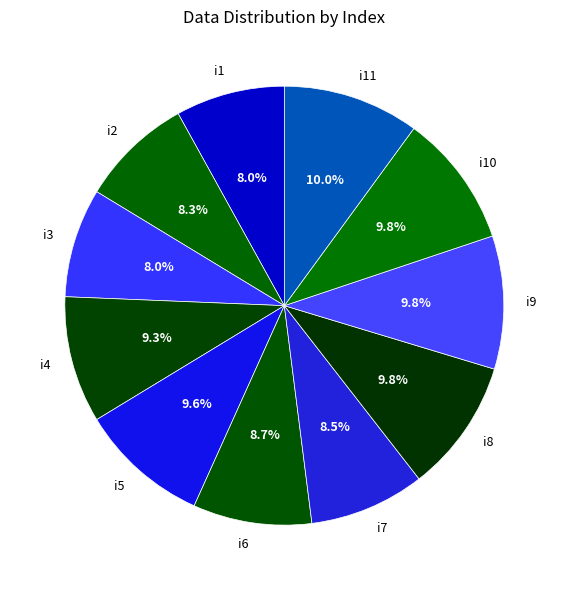

To the nearest percent, what is the combined percentage of i4 and i5?

19%